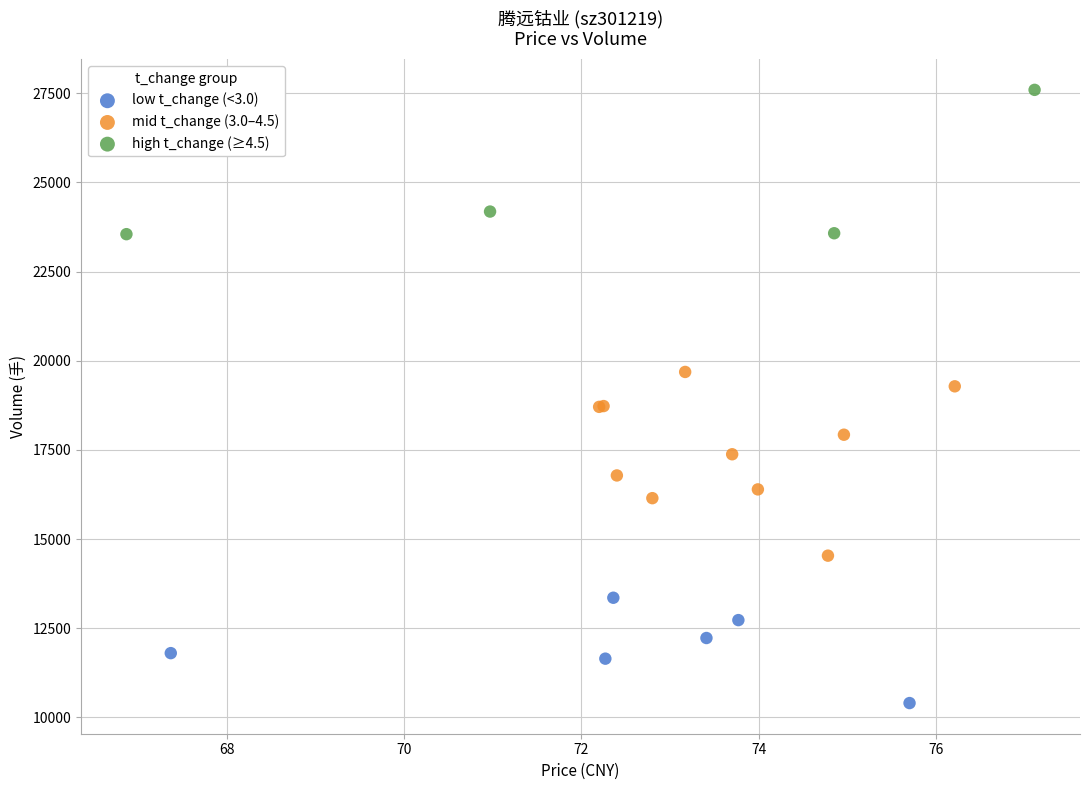

Which series reaches the minimum Y coordinate?

low t_change (<3.0)